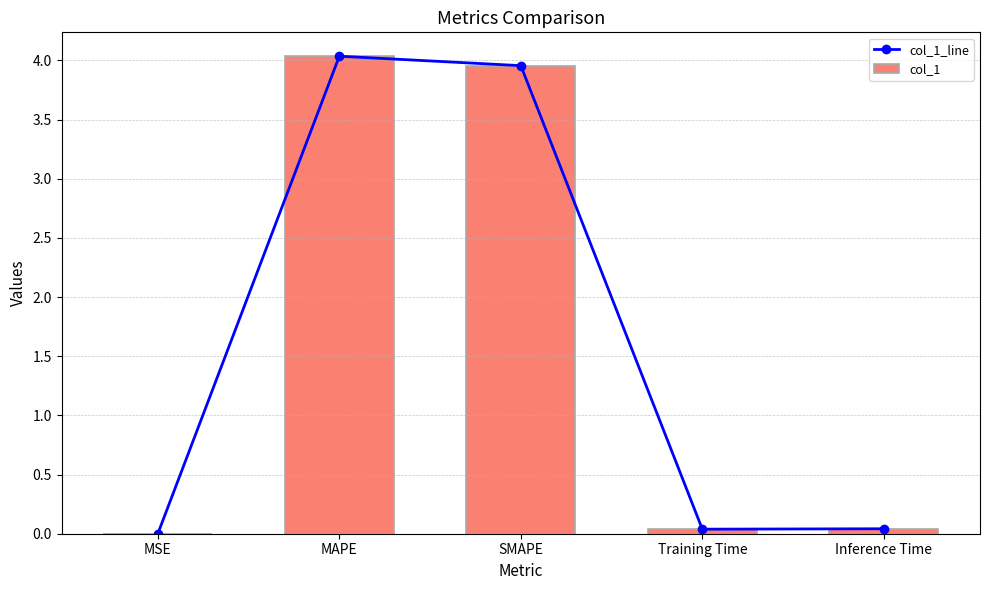

The value of col_1_line at Inference Time is 0.1. True or false?

False